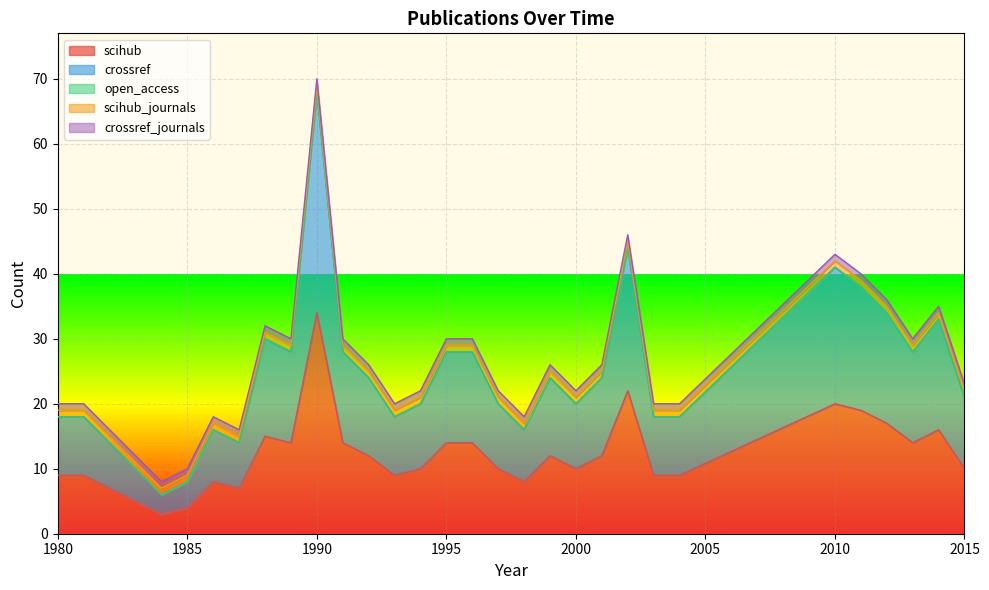

How many lines are shown in the chart?

5